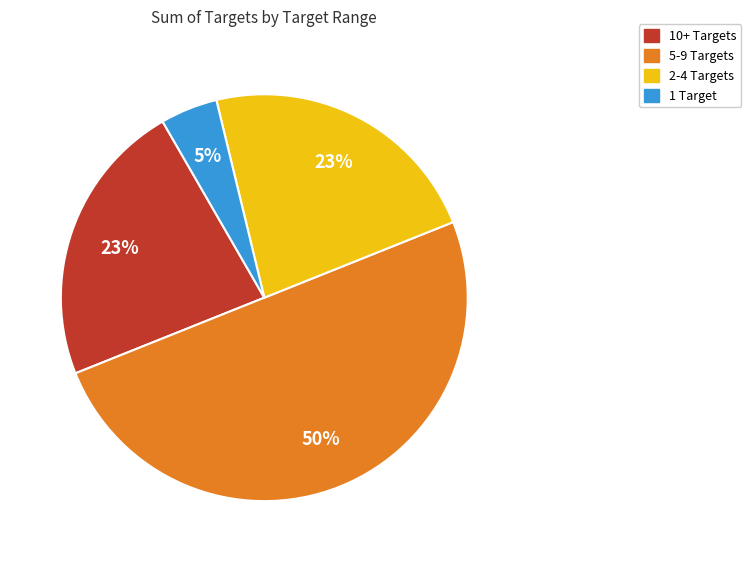

Which slice is the largest?

5-9 Targets